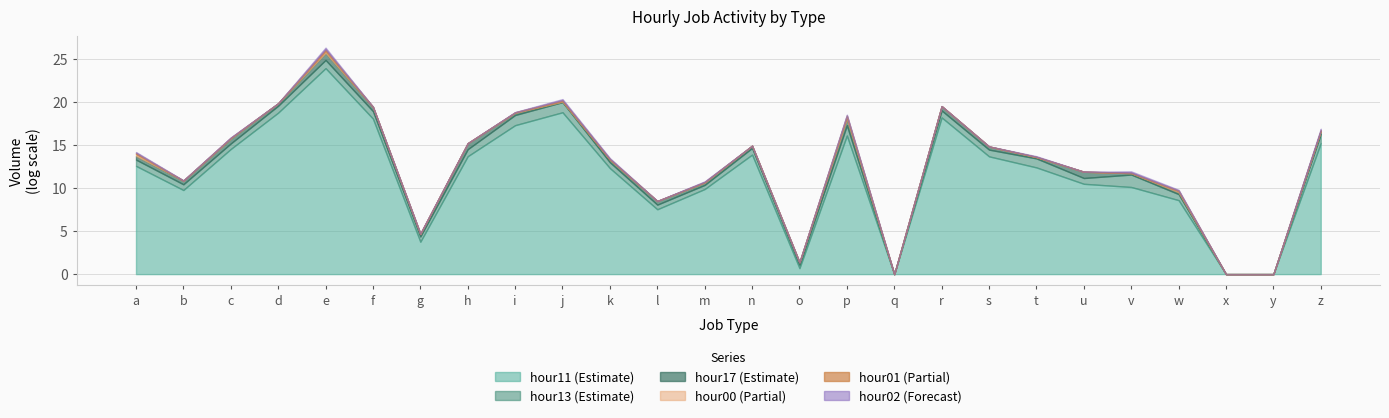

Count the number of data series in this chart.

6